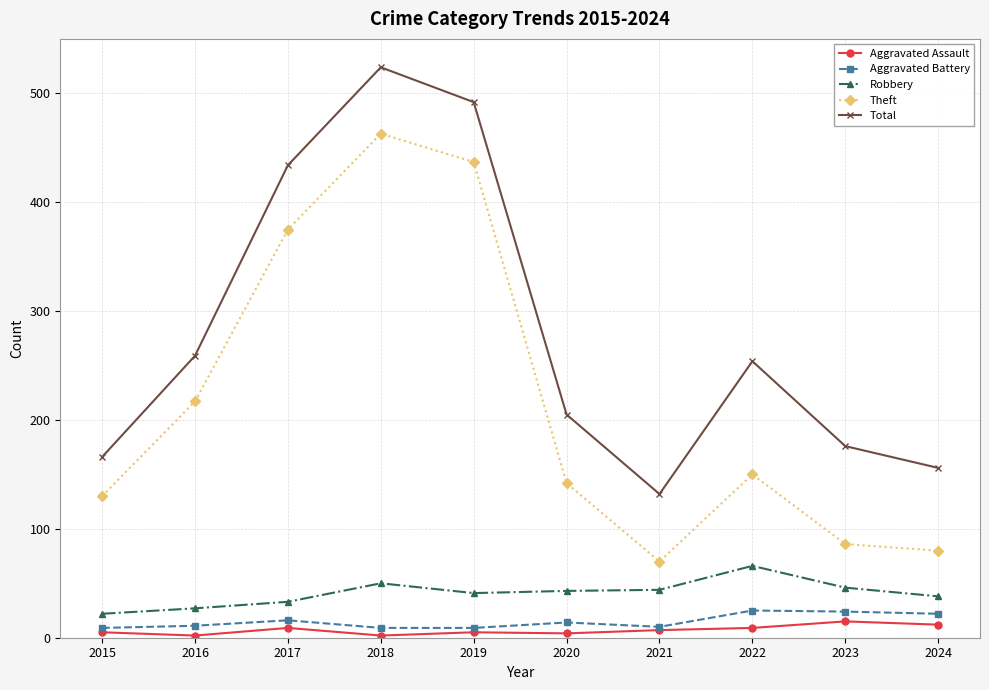

Rank the series by their maximum value, from highest to lowest.

Total, Theft, Robbery, Aggravated Battery, Aggravated Assault